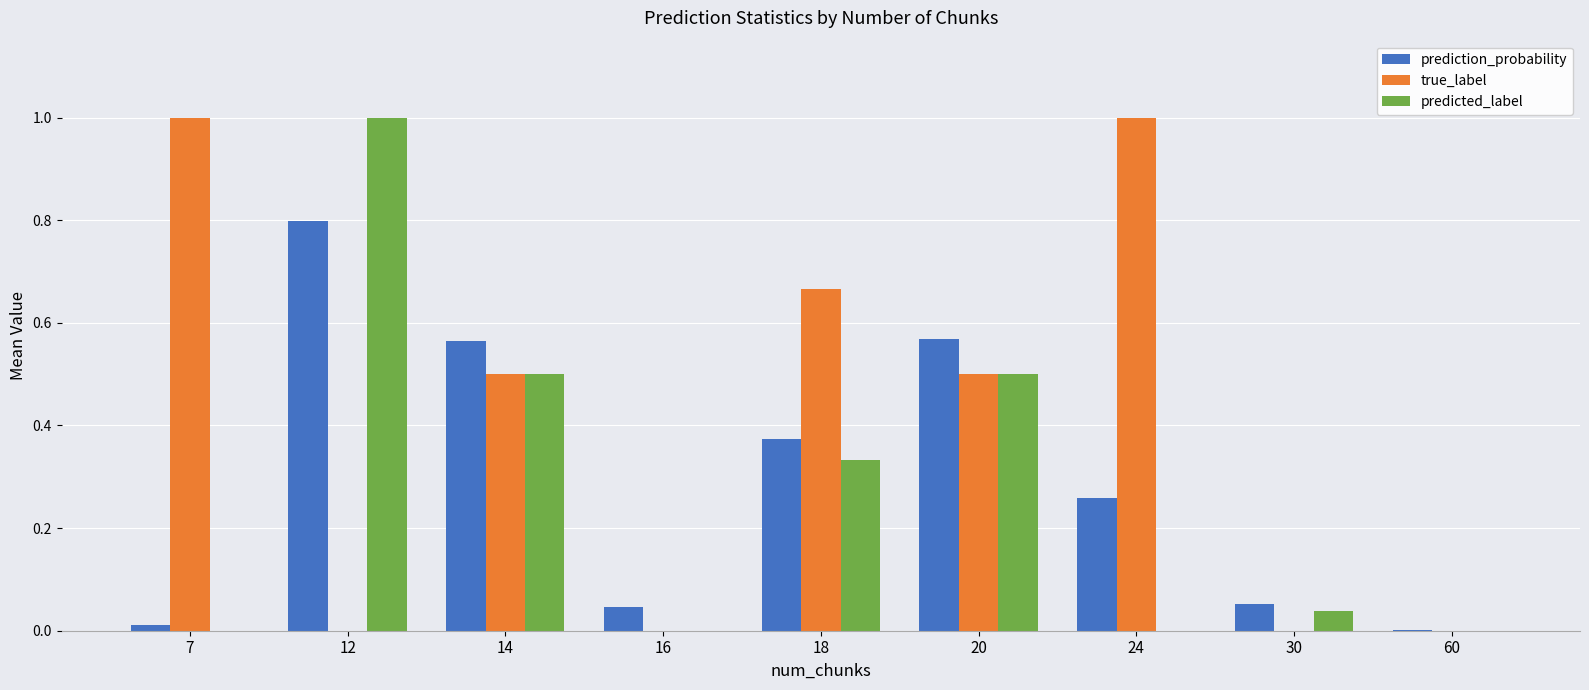

How many data points does each series have?

9